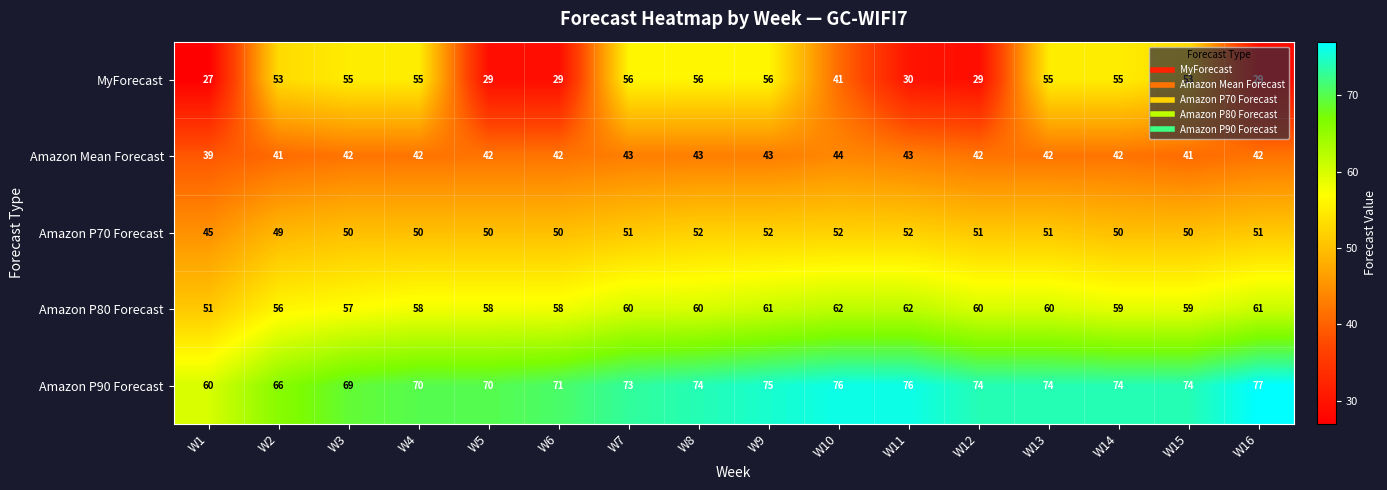

What is the difference between the maximum and minimum values in the Amazon P80 Forecast series?

11